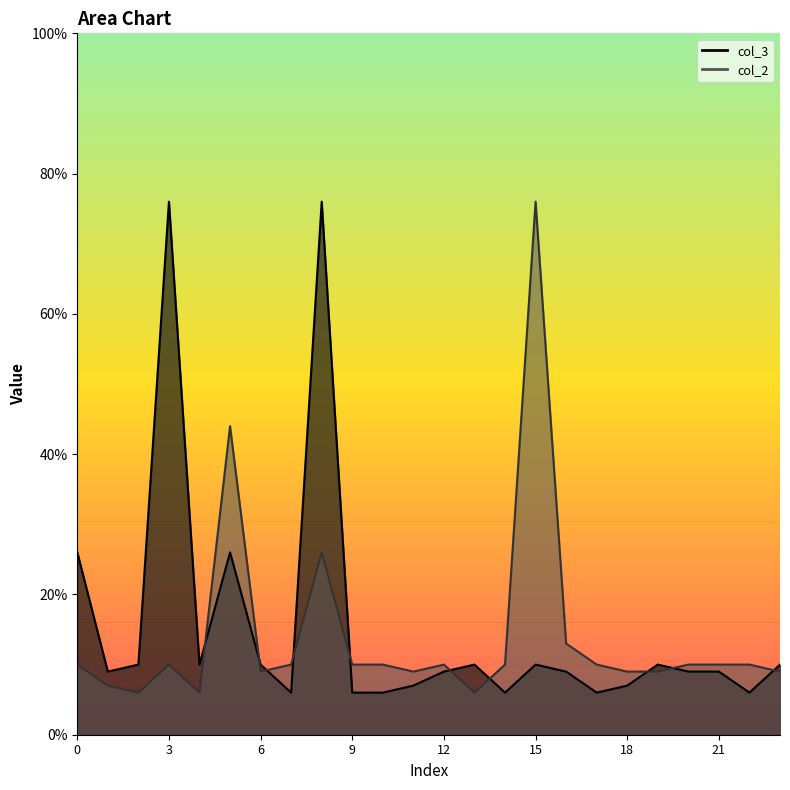

List the labels in order of col_2 value, largest first.

15, 5, 8, 16, 0, 3, 7, 9, 10, 12, 14, 17, 20, 21, 22, 6, 11, 18, 19, 23, 1, 2, 4, 13